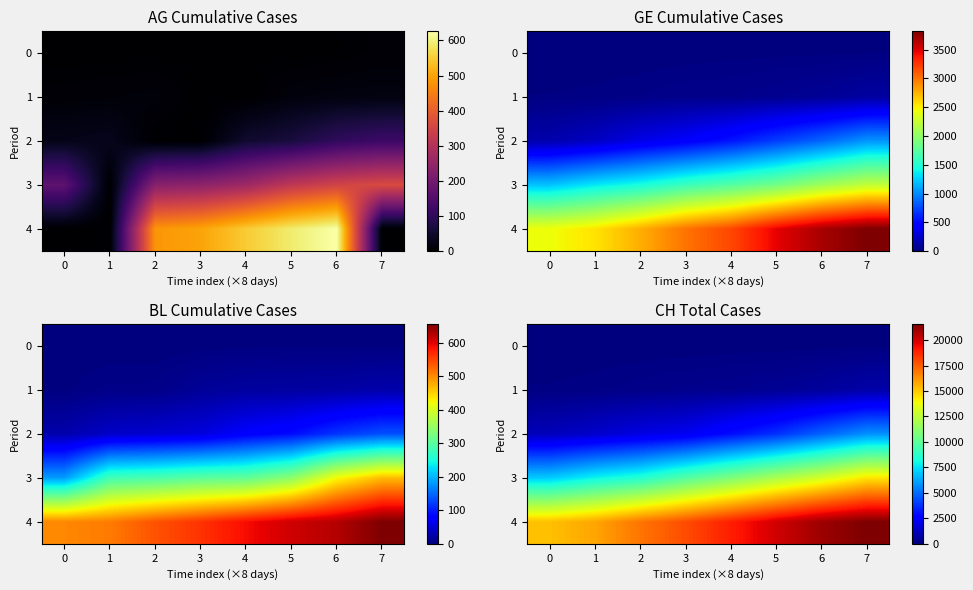

True or false: 1 has a value of 280 at 3.

True